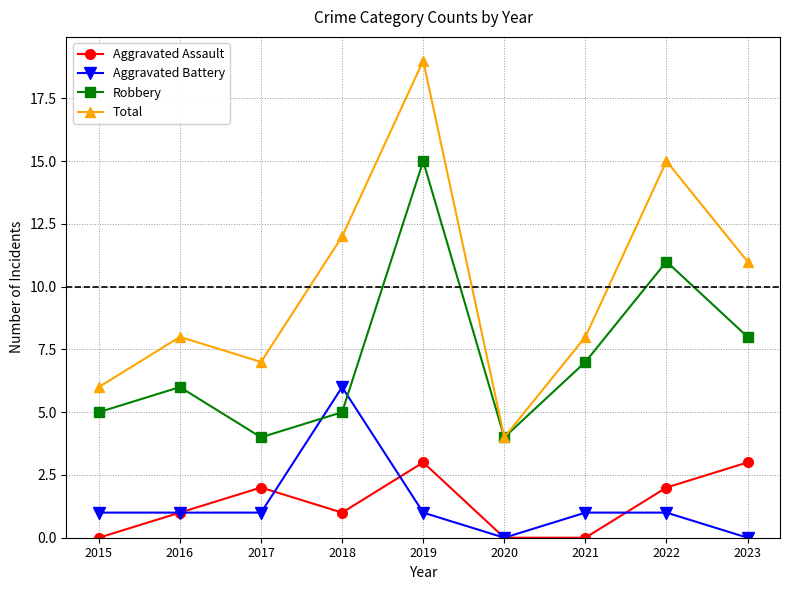

Reading left to right, list all the values displayed in this chart.

Aggravated Assault: 0	1	2	1	3	0	0	2	3
Aggravated Battery: 1	1	1	6	1	0	1	1	0
Robbery: 5	6	4	5	15	4	7	11	8
Total: 6	8	7	12	19	4	8	15	11